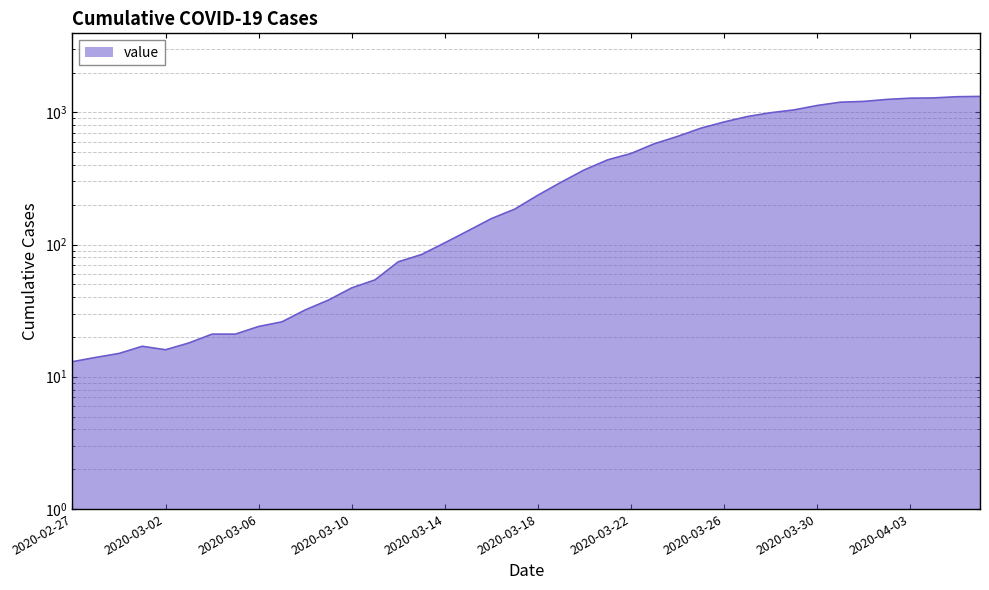

At which category does the data reach its first local peak?

2020-03-01